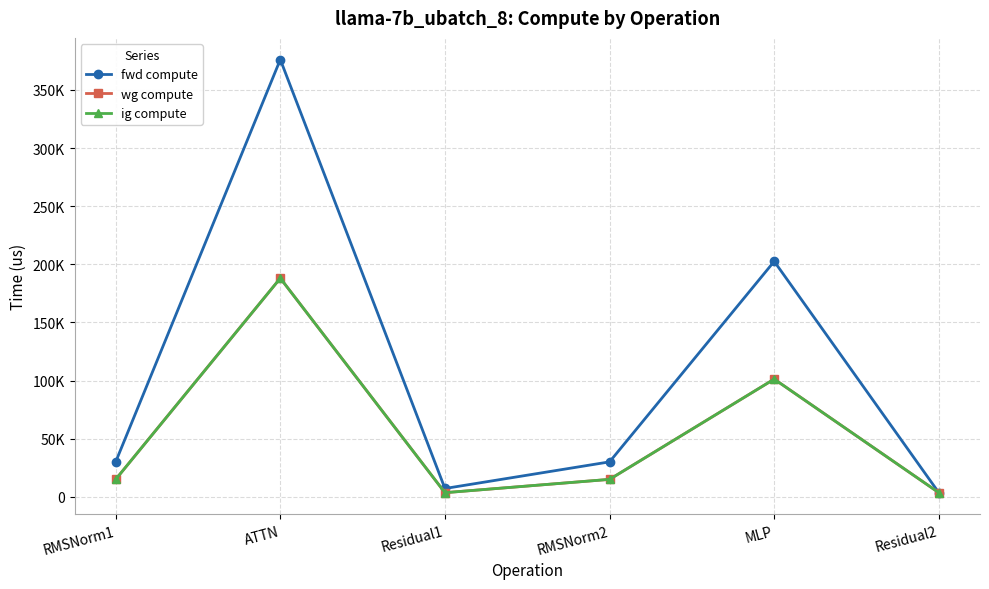

Rank the series at ATTN from lowest to highest value.

wg compute, ig compute, fwd compute